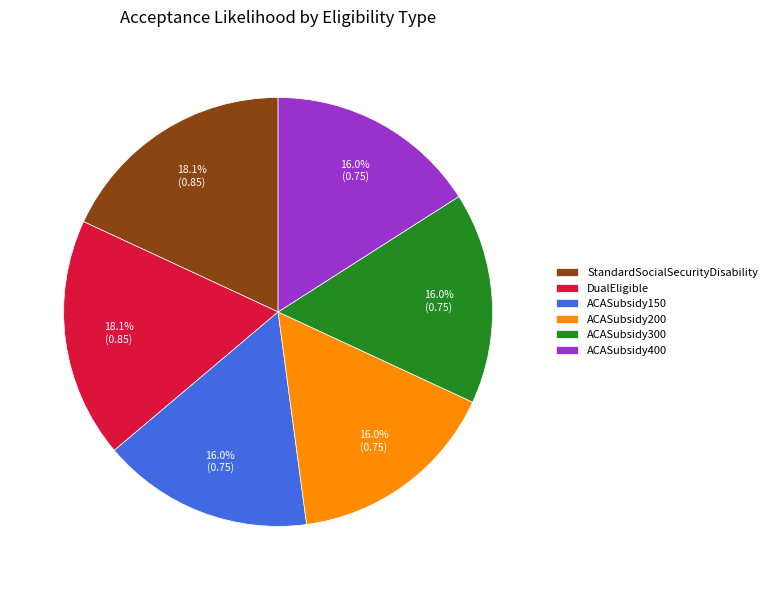

Combined, what portion of the pie is ACASubsidy300 and DualEligible?

34.0%